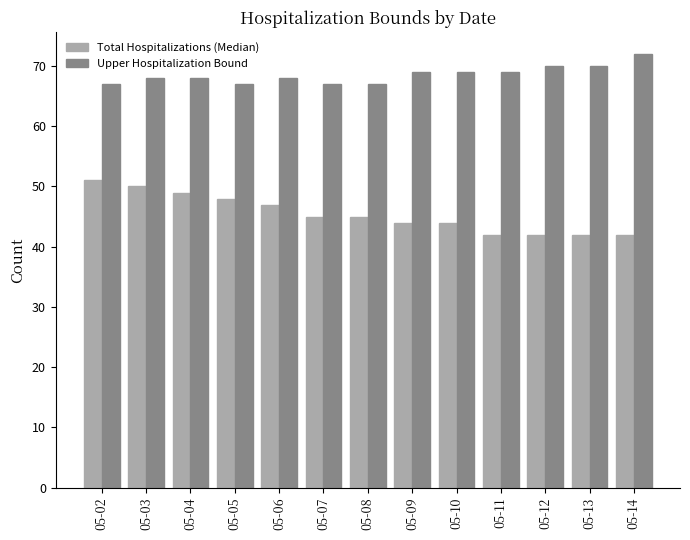

Which series has the largest total across all categories?

Upper Hospitalization Bound